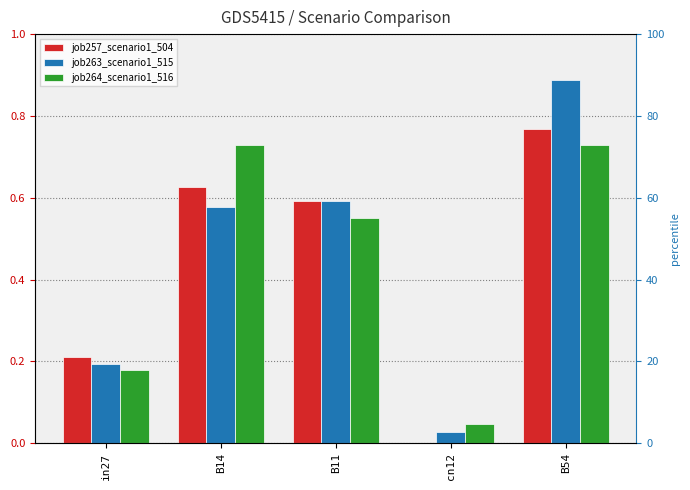

Reading left to right, list all the values displayed in this chart.

job257_scenario1_504: 0.2	0.6	0.6	0.0	0.8
job263_scenario1_515: 0.2	0.6	0.6	0.0	0.9
job264_scenario1_516: 0.2	0.7	0.6	0.0	0.7